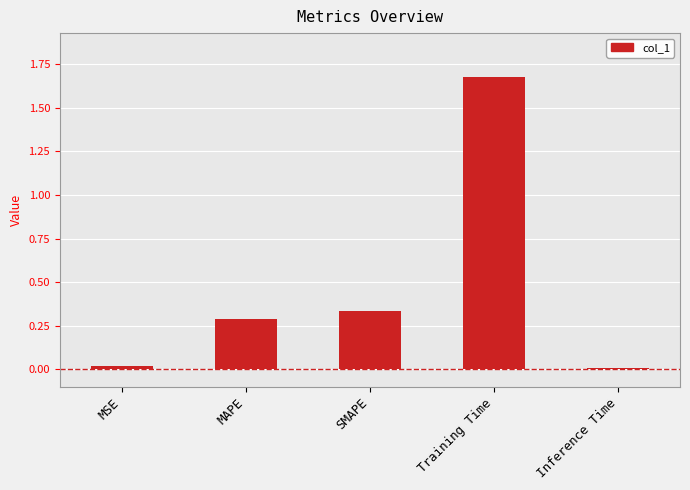

Is it true that the value at MAPE is 0.3?

True